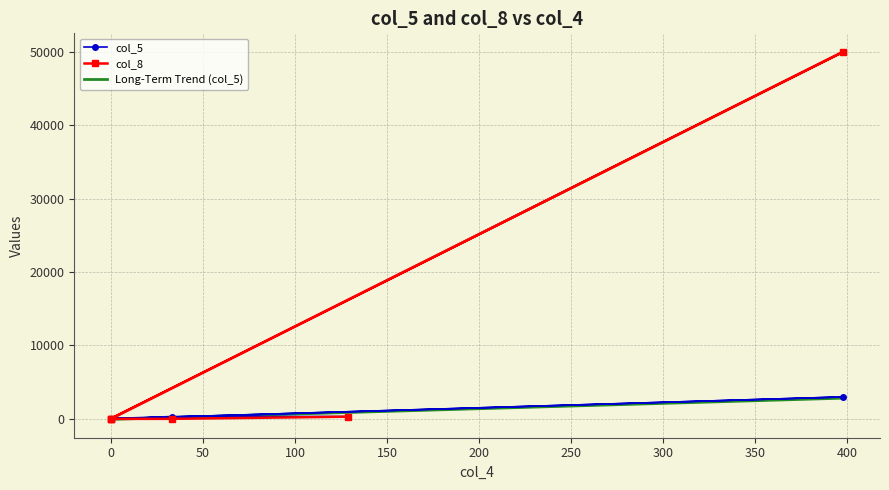

Is the value of col_5 at 33 greater than the value of col_8 at 129?

Yes